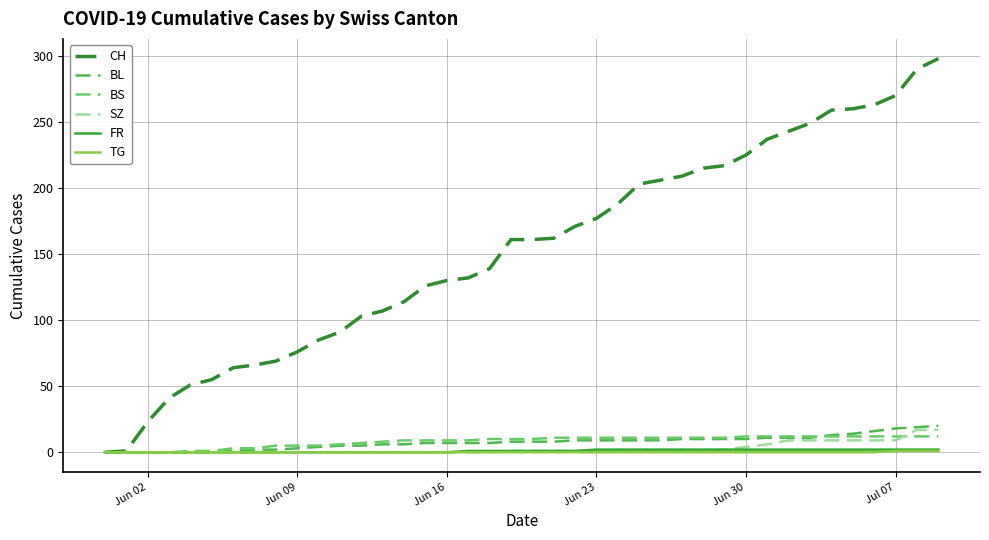

Which series has the widest spread of values?

CH